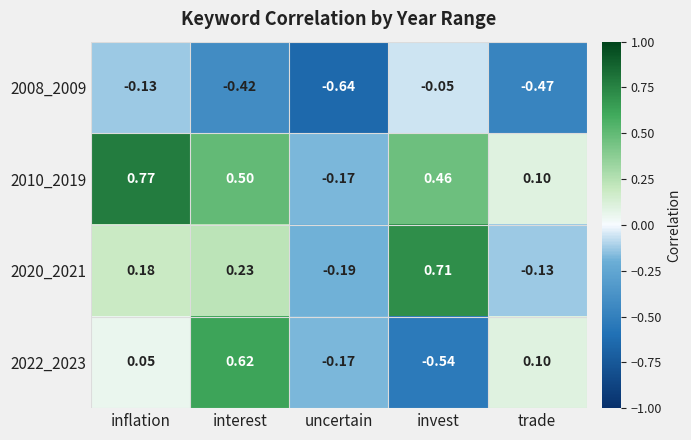

List the labels in order of 2010_2019 value, largest first.

inflation, interest, invest, trade, uncertain